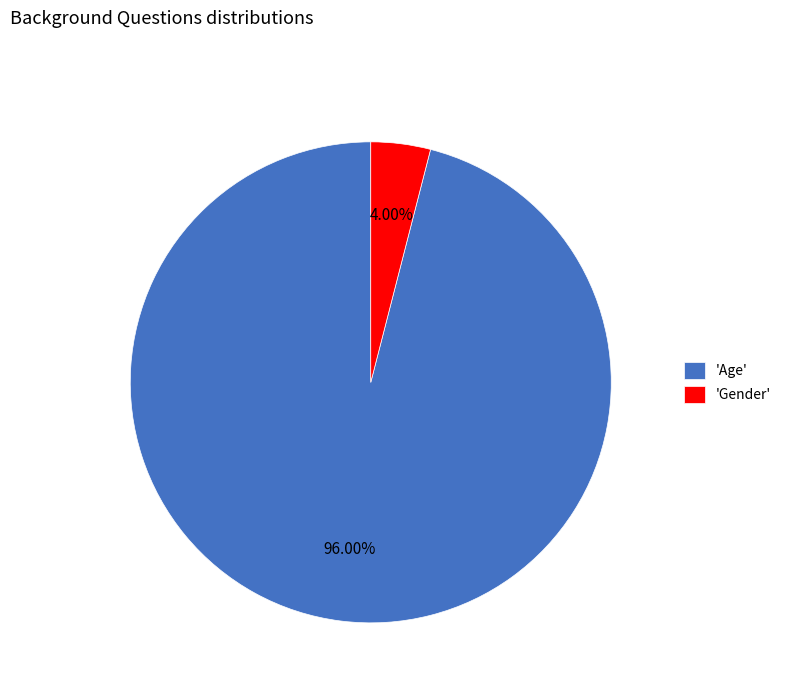

Which category has the smallest portion of the pie?

'Gender'